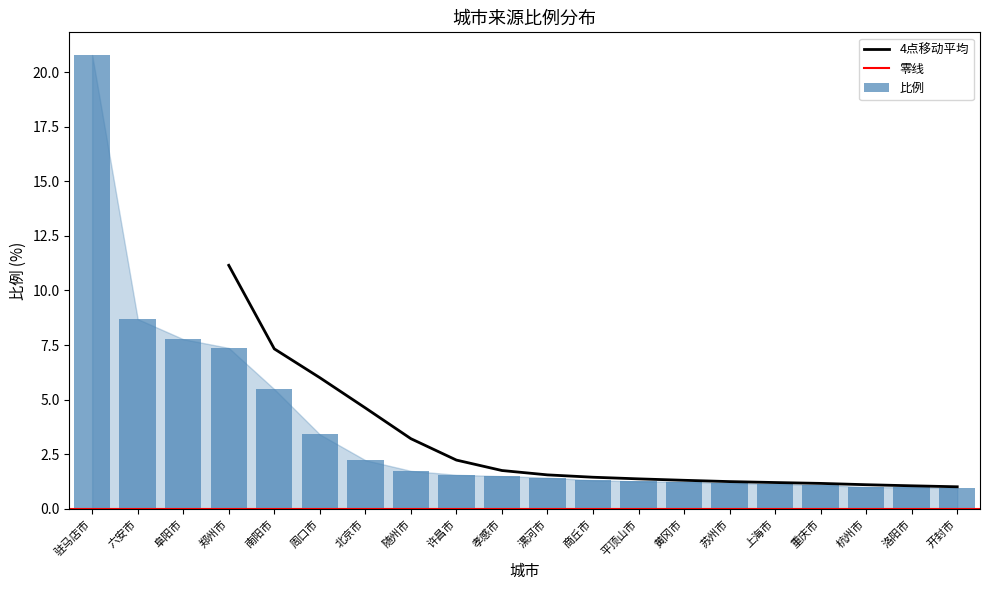

How many data points does each series have?

20